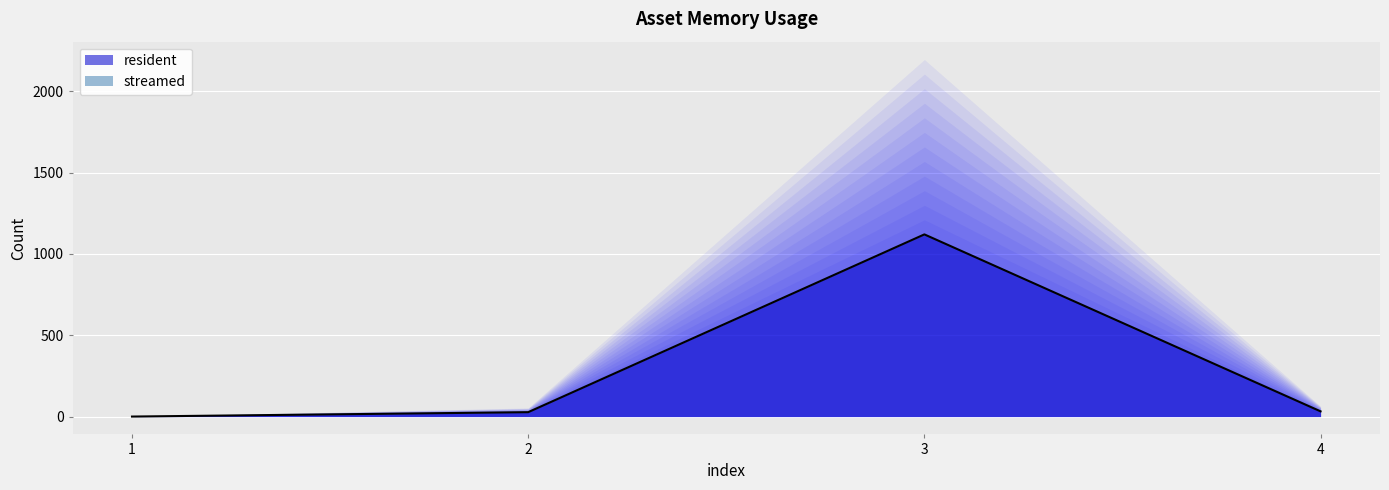

What is the difference between the maximum and second lowest values?

1093